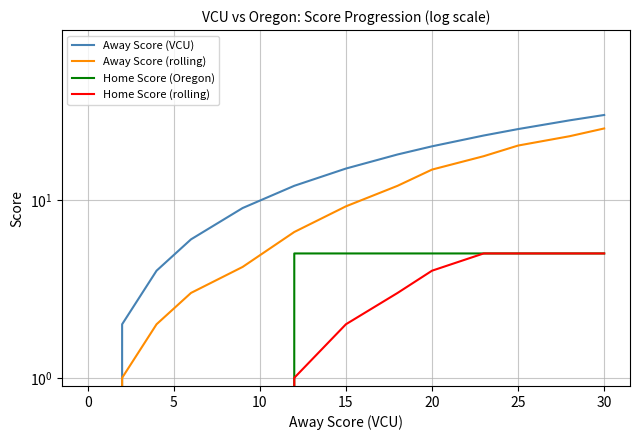

True or false: Home Score (rolling) and Away Score (rolling) cross at least once.

False